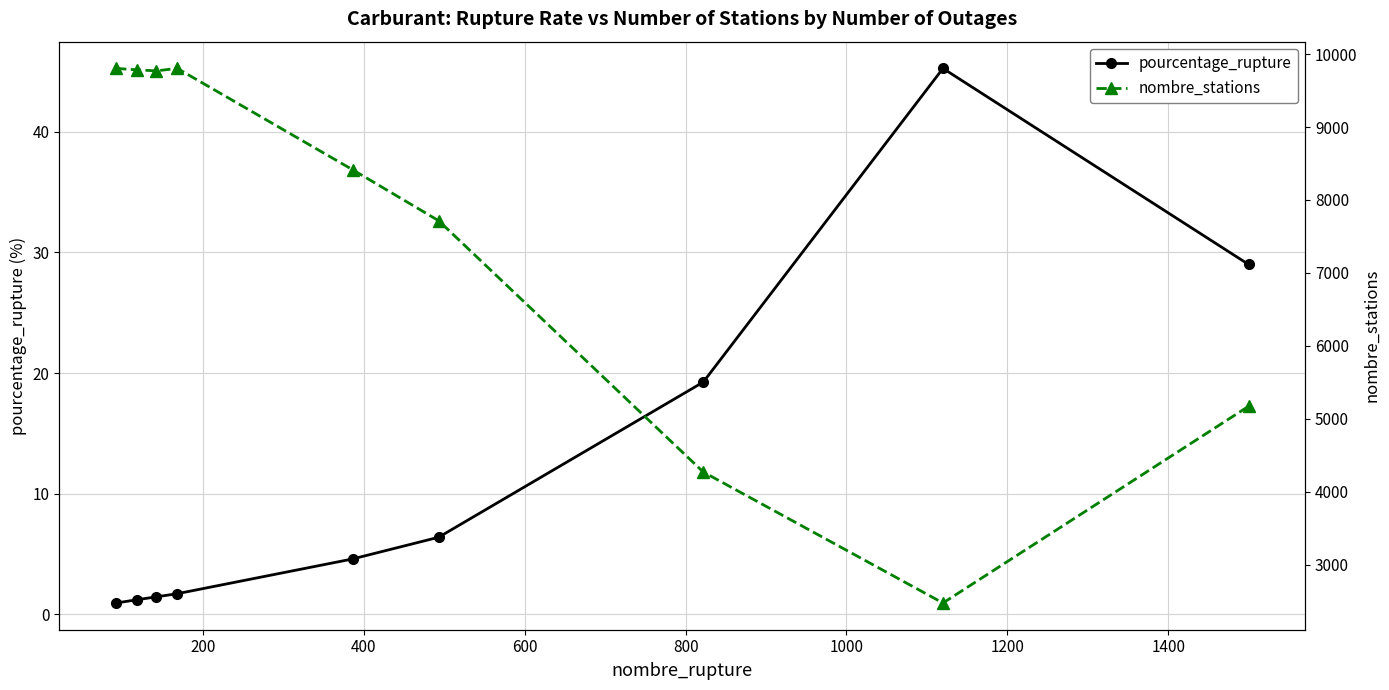

True or false: nombre_stations and pourcentage_rupture cross at least once.

False